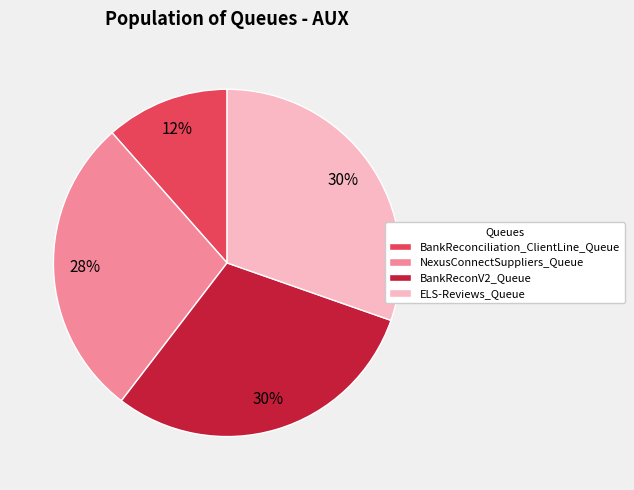

Which category has the smallest portion of the pie?

BankReconciliation_ClientLine_Queue